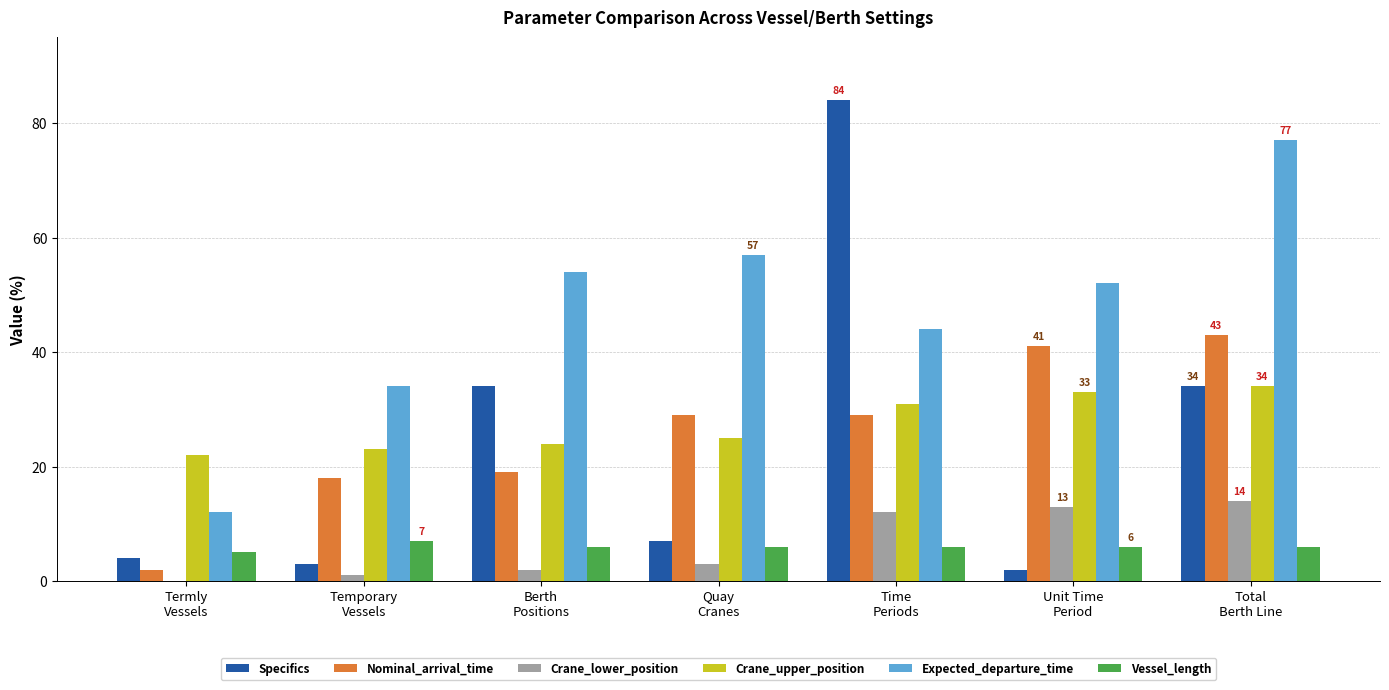

Which series has the largest total across all categories?

Expected_departure_time